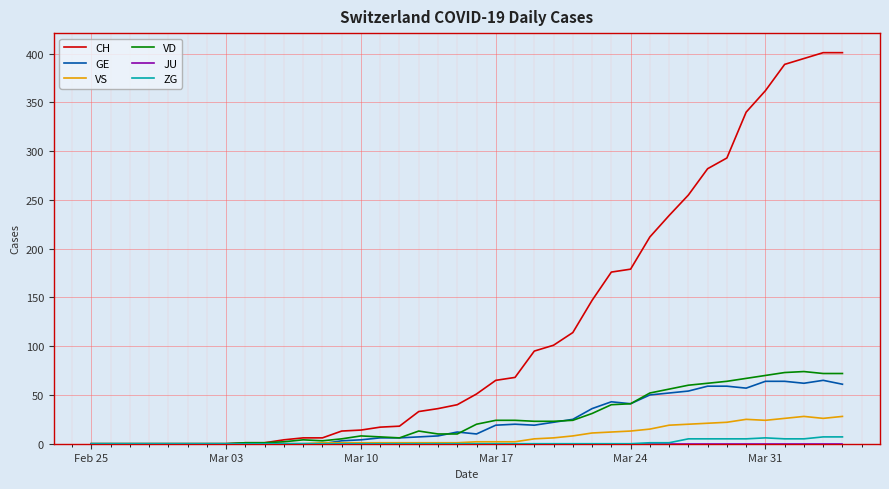

Which series has the largest total across all categories?

CH